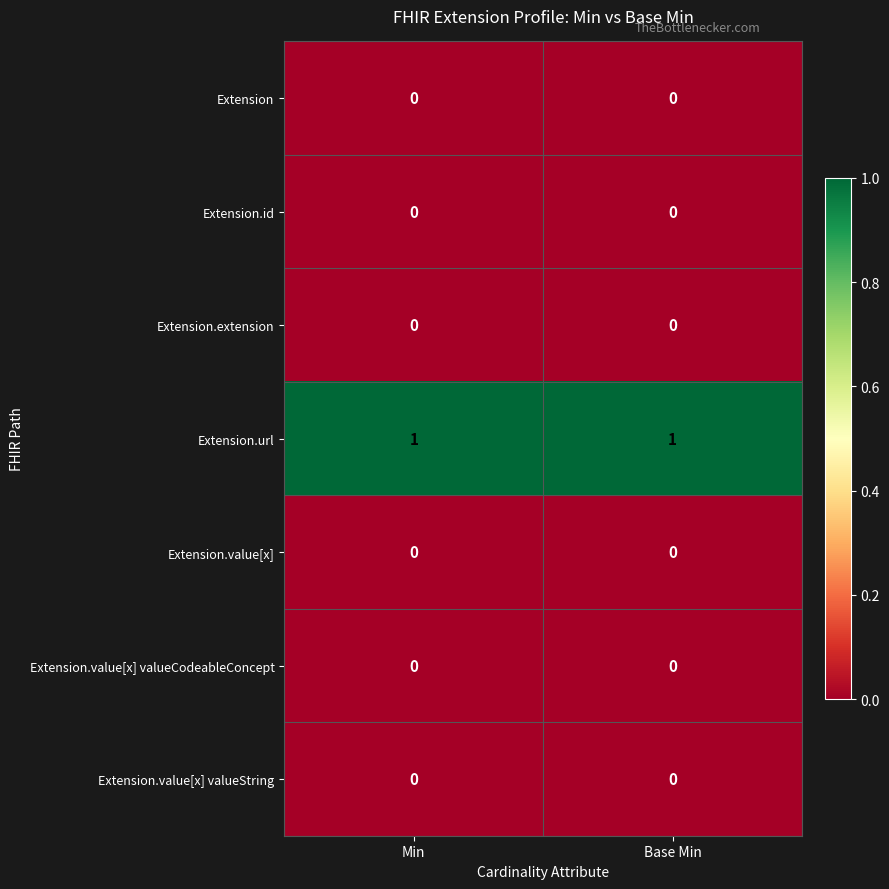

True or false: Extension.url has a value of 1 at Base Min.

True